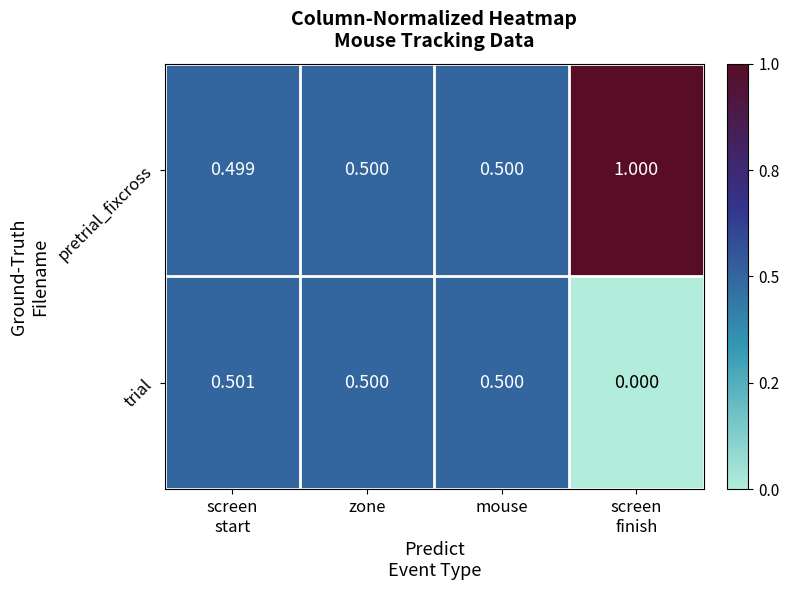

Which series has the largest total across all categories?

pretrial_fixcross